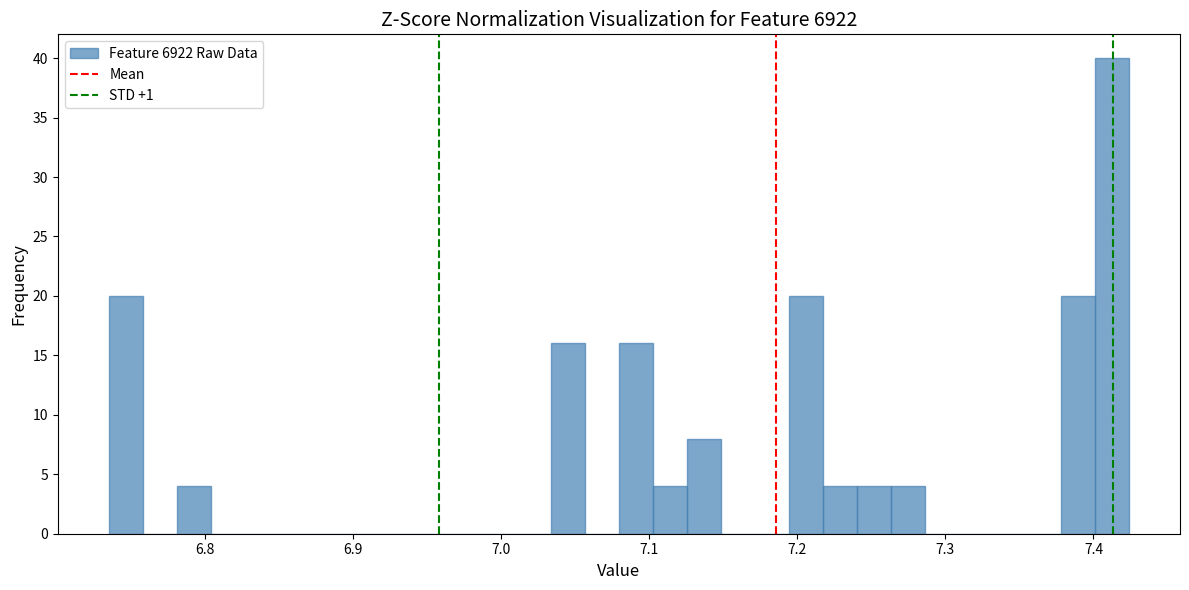

Around what value on the x-axis is the tallest bar? Give the approximate position of its centre, as read against the axis.

7.41